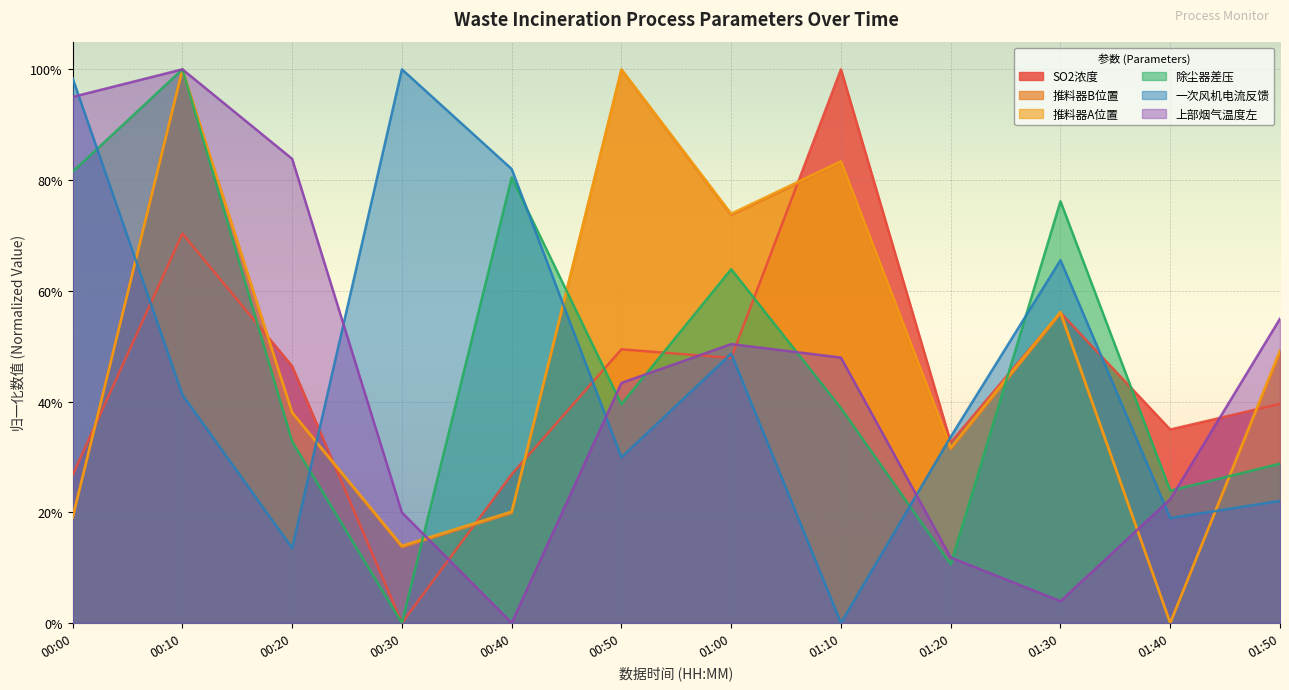

What is the approximate value of SO2浓度 at 01:20?

0.3